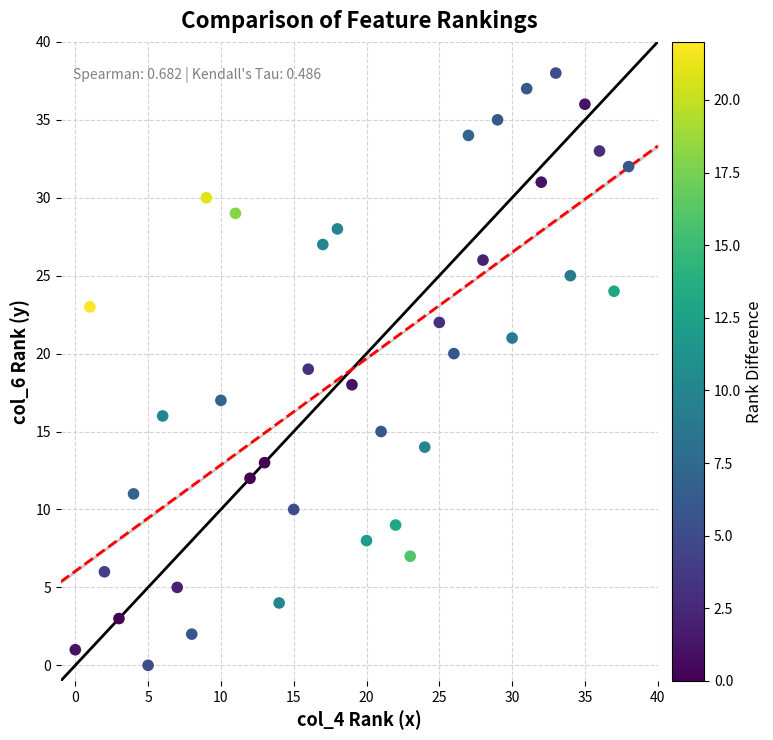

What is the range of X values (max minus min)?

38